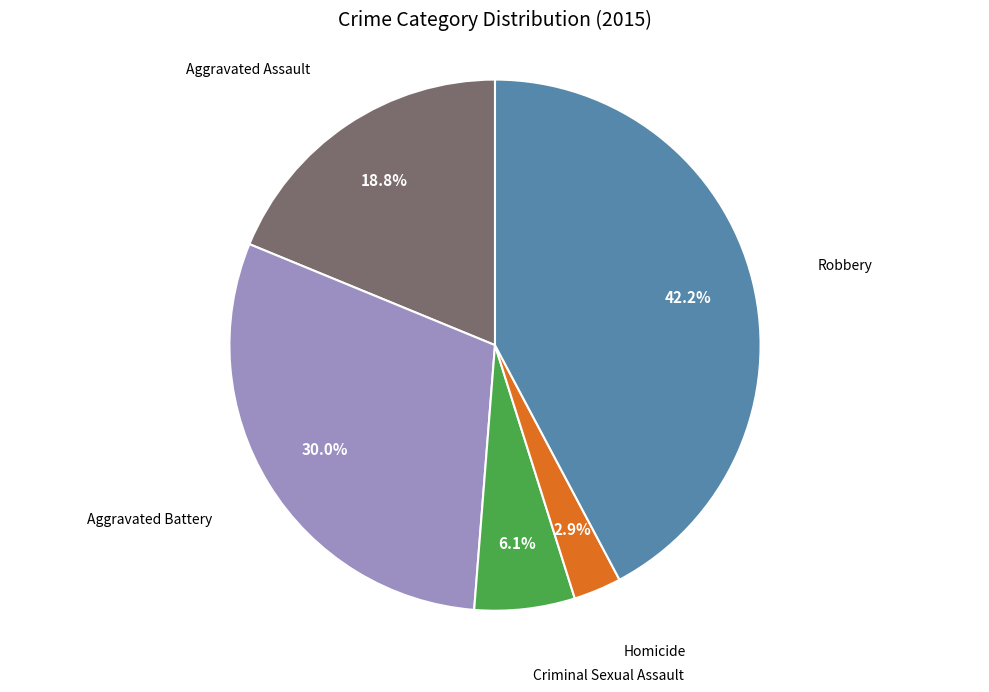

Does any single category account for the majority?

No